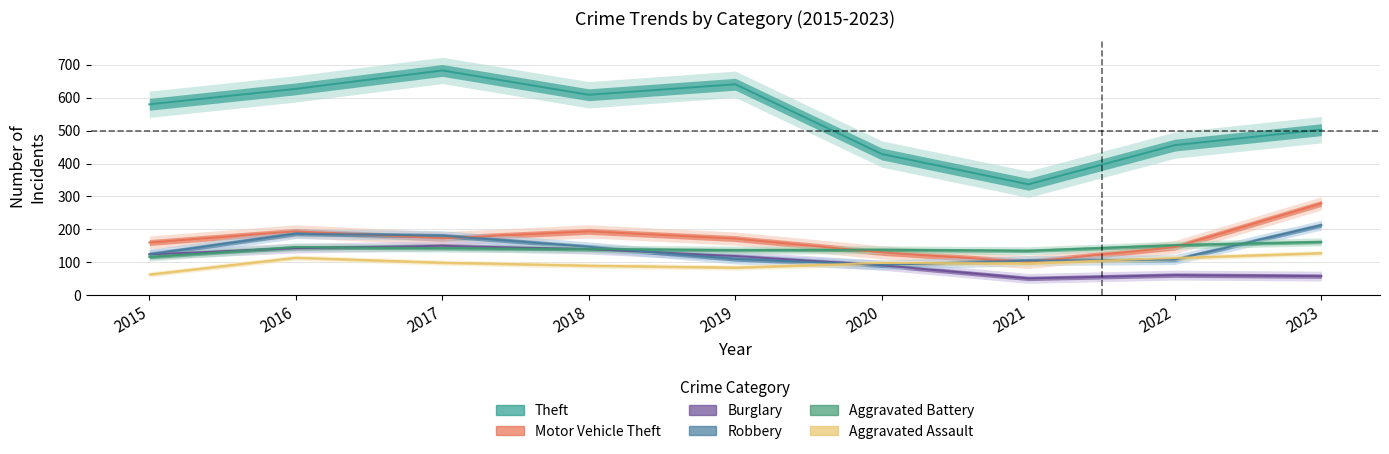

Reading left to right, what are all the values shown in this chart?

Theft: 580	627	683	609	641	429	337	456	503
Motor Vehicle Theft: 160	194	173	194	172	130	101	146	279
Burglary: 124	143	150	140	119	91	51	61	58
Robbery: 124	187	181	147	110	92	105	108	213
Aggravated Battery: 116	146	143	140	137	138	135	152	162
Aggravated Assault: 63	114	99	90	84	98	97	113	128